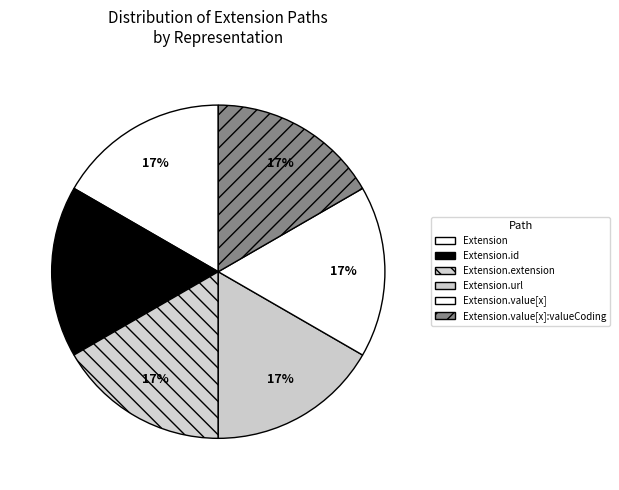

How many segments does this pie chart have?

6